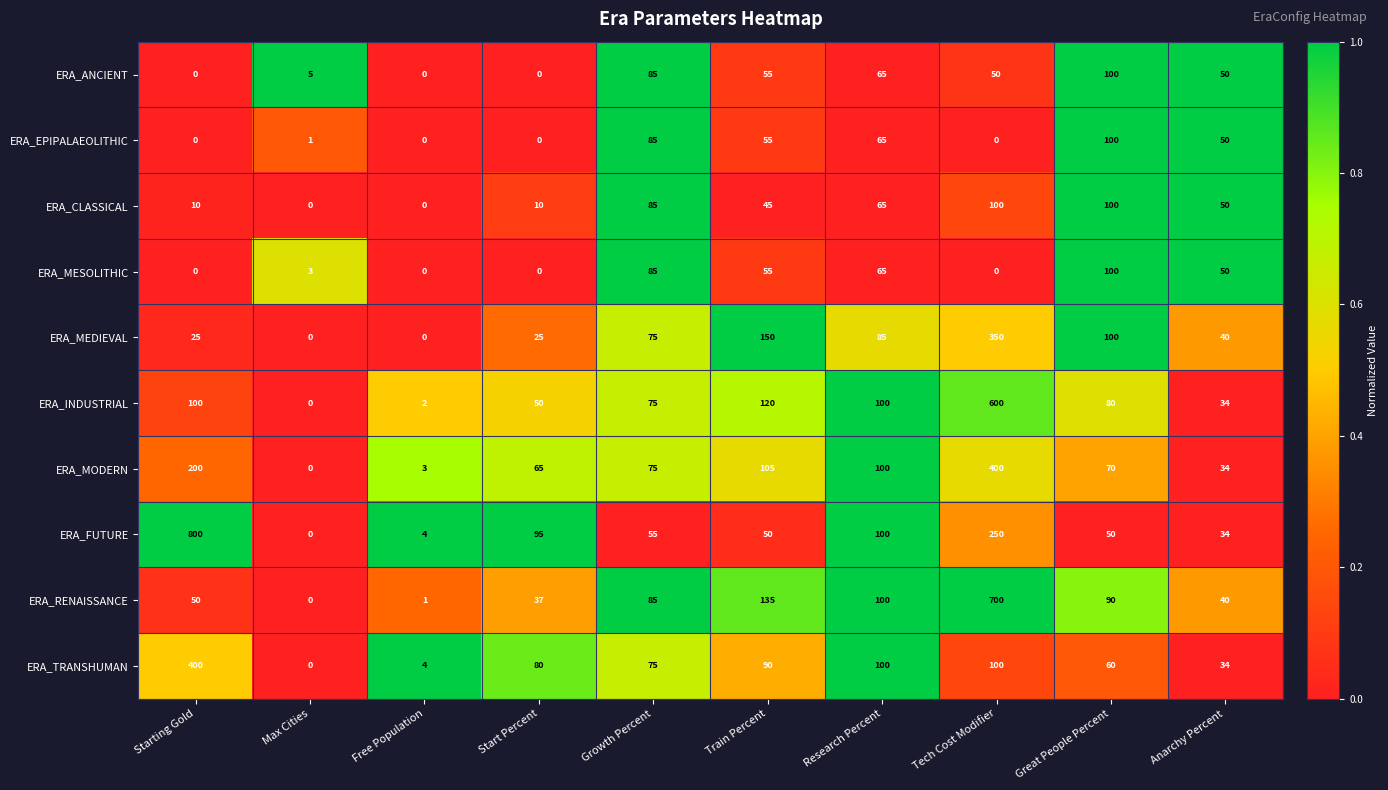

How many positive values does the ERA_MESOLITHIC series have?

6